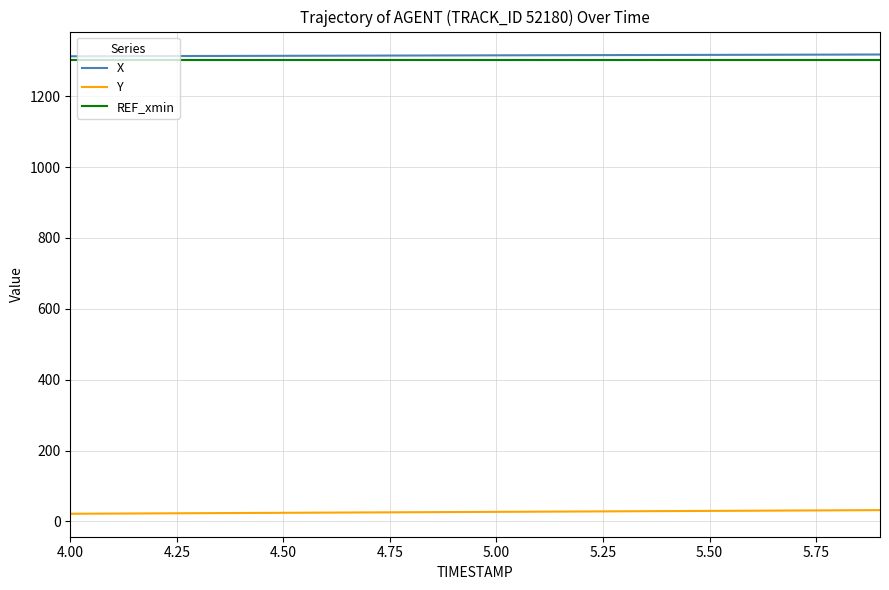

What is the highest value of the REF_xmin series?

1301.8